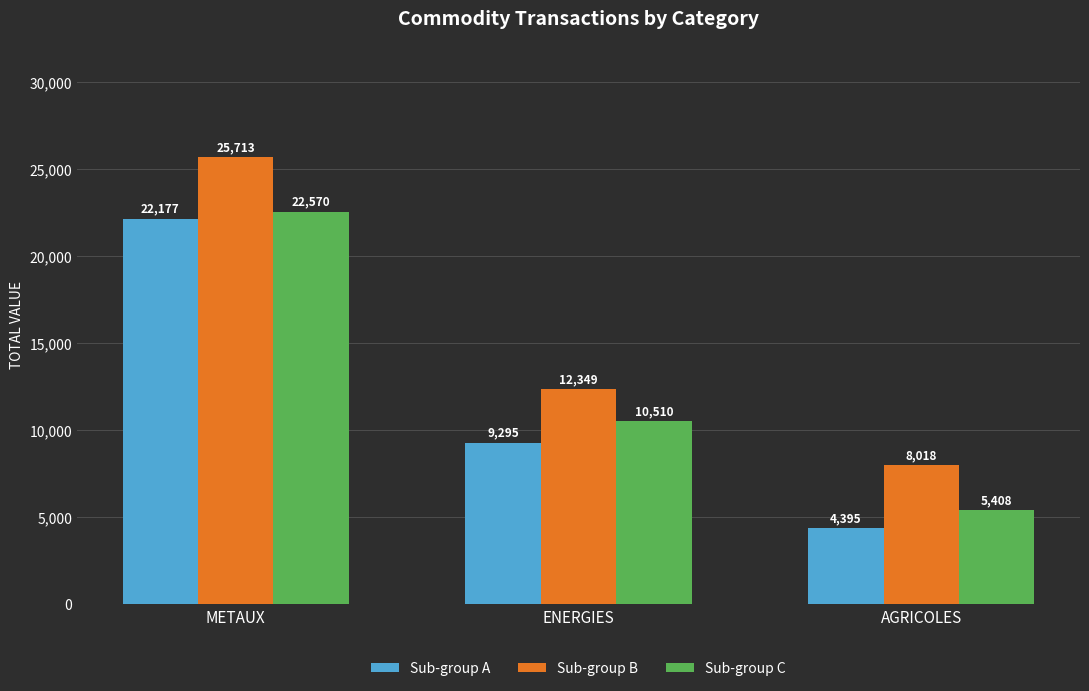

What is the label of the 1st bar from the right?

AGRICOLES